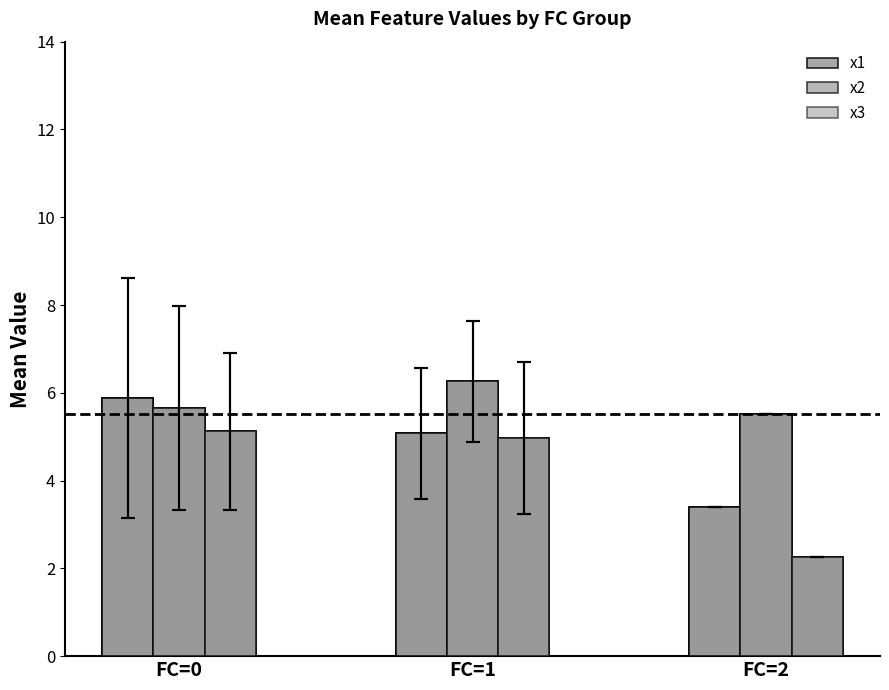

Reading left to right, list all the values displayed in this chart.

x1: FC=0=5.9	FC=1=5.1	FC=2=3.4
x2: FC=0=5.7	FC=1=6.3	FC=2=5.5
x3: FC=0=5.1	FC=1=5.0	FC=2=2.3